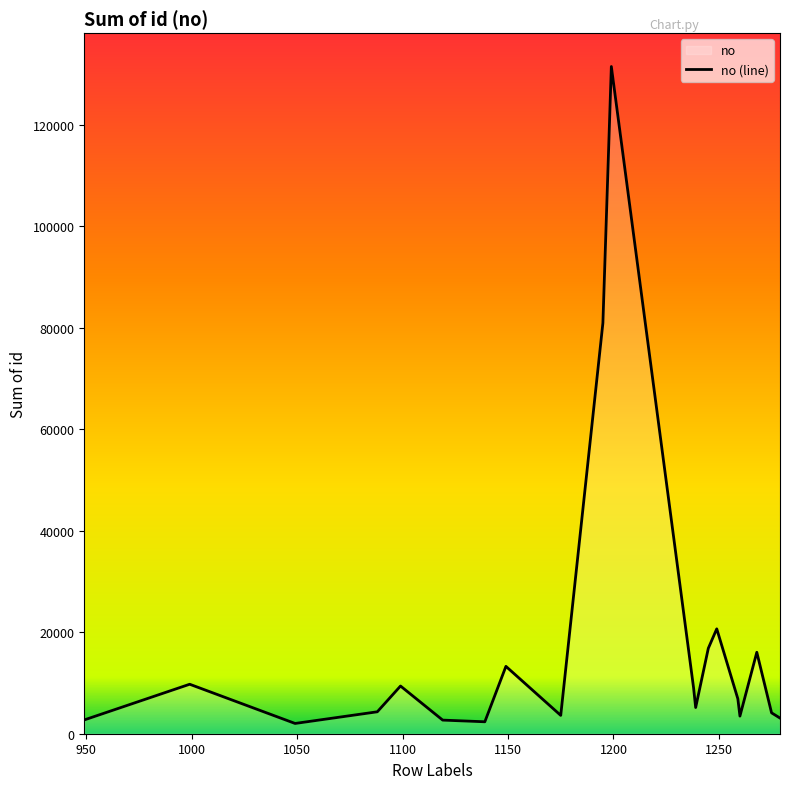

What is the difference between the maximum and minimum values?

129408